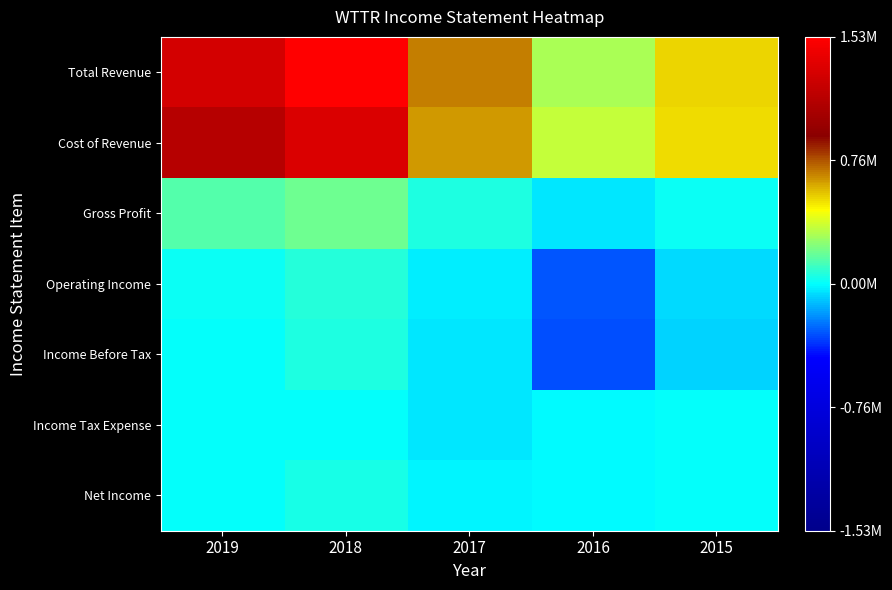

Reading right to left, extract all data points from this chart.

Total Revenue: 2015=0.7	2016=0.6	2017=0.7	2018=1.0	2019=0.9
Cost of Revenue: 2015=0.7	2016=0.6	2017=0.7	2018=0.9	2019=0.9
Gross Profit: 2015=0.5	2016=0.5	2017=0.5	2018=0.6	2019=0.5
Operating Income: 2015=0.5	2016=0.4	2017=0.5	2018=0.5	2019=0.5
Income Before Tax: 2015=0.5	2016=0.4	2017=0.5	2018=0.5	2019=0.5
Income Tax Expense: 2015=0.5	2016=0.5	2017=0.5	2018=0.5	2019=0.5
Net Income: 2015=0.5	2016=0.5	2017=0.5	2018=0.5	2019=0.5